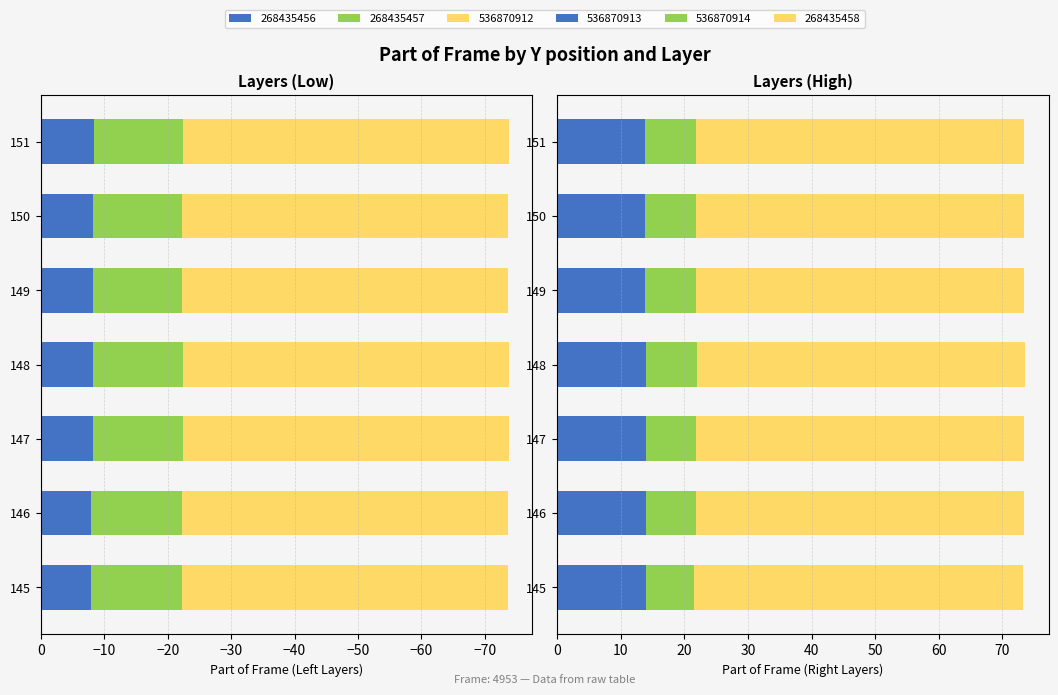

What is the sum of the 536870913 values at 148 and 145?

28.0